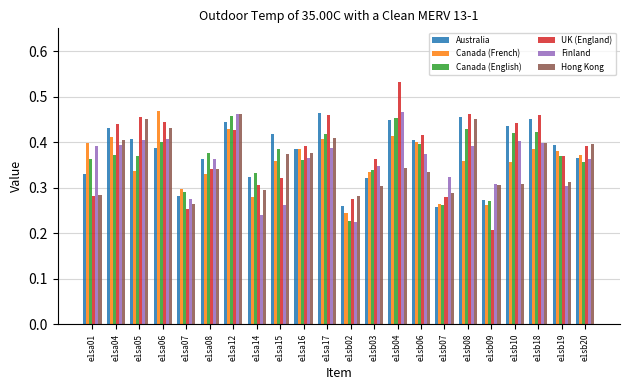

Which series has the largest range (max minus min)?

UK (England)